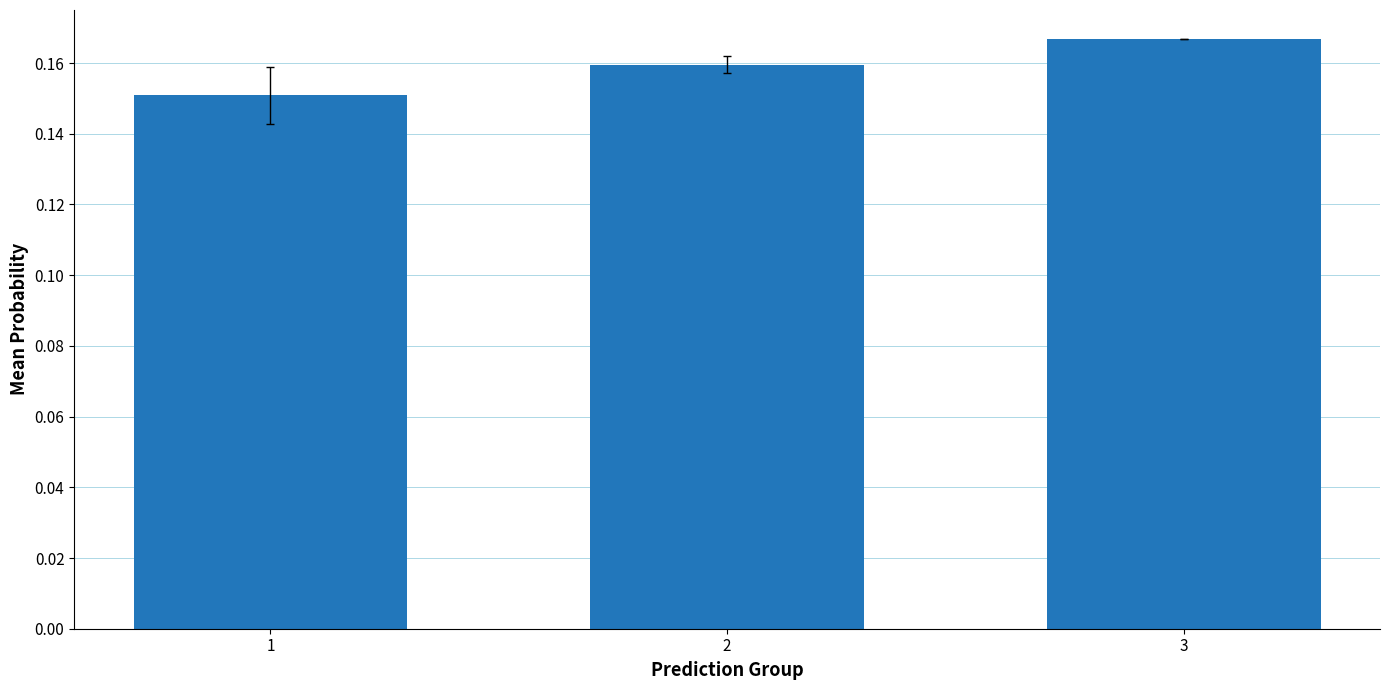

How many values are between 0 and 1?

3